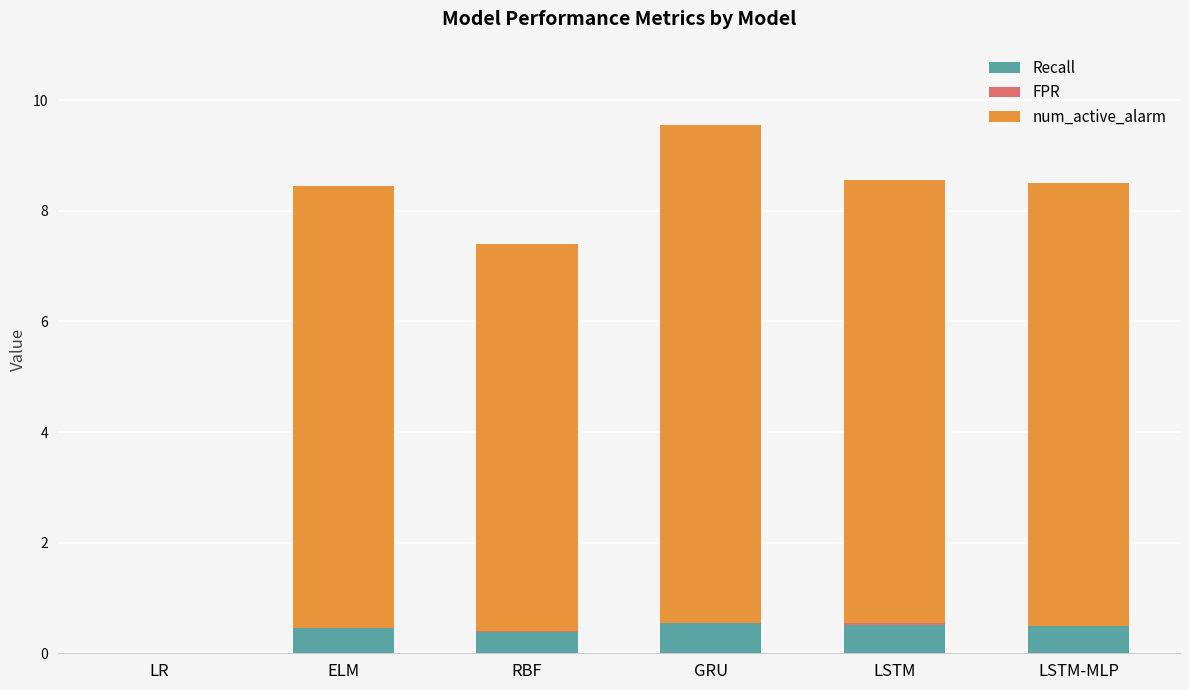

What is the total value across all series at ELM?

8.5